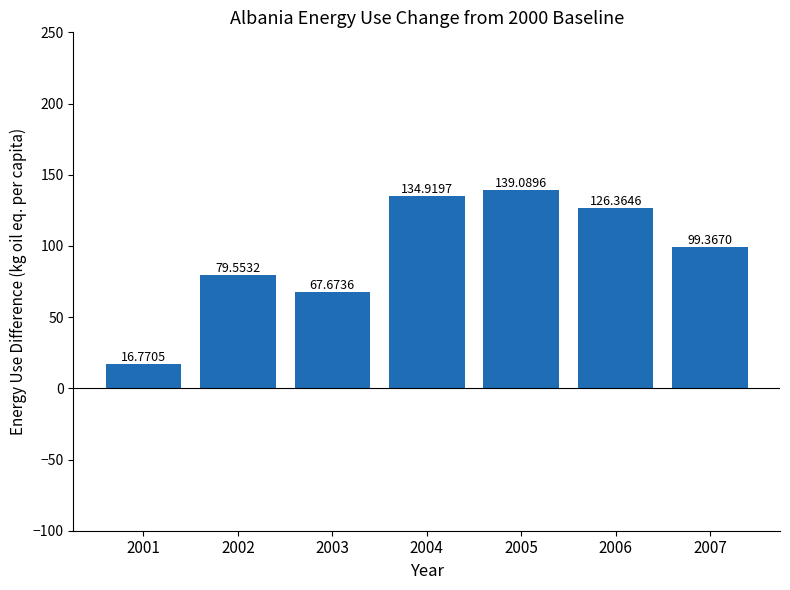

Which label corresponds to the largest value in the chart?

2005